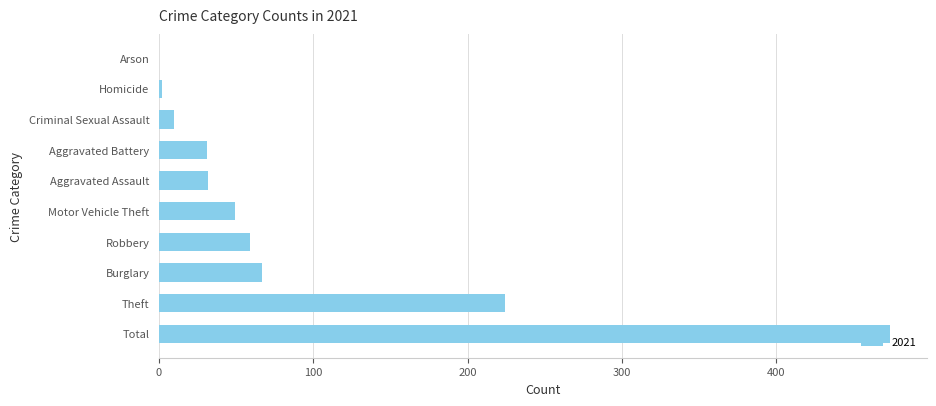

Where is the data nearest to the value 237?

Theft